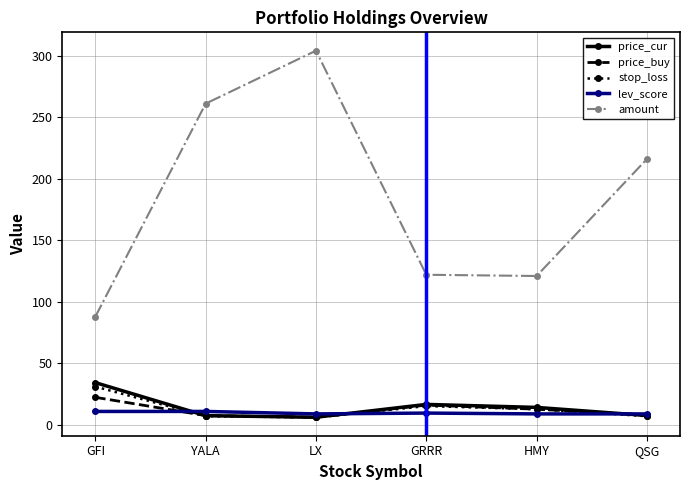

Is it true that stop_loss equals 7.2 at QSG?

True